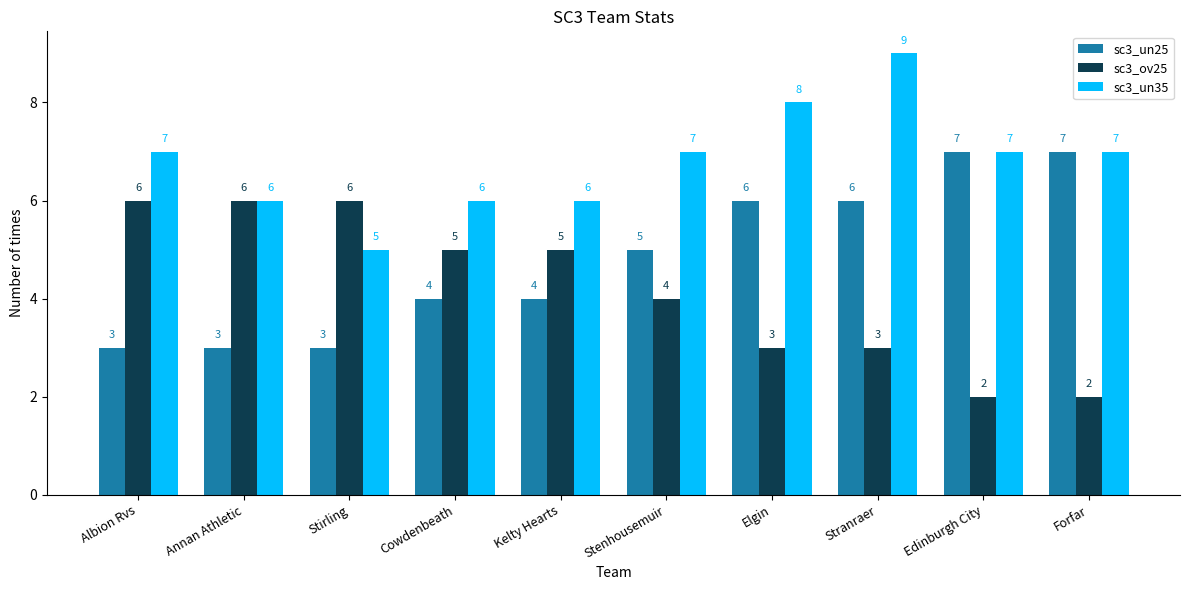

Are the bars horizontal?

No